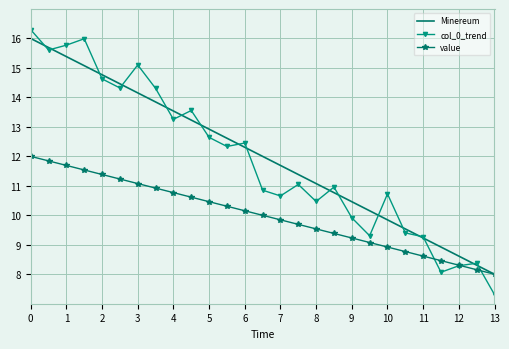

Which series has the largest range (max minus min)?

col_0_trend